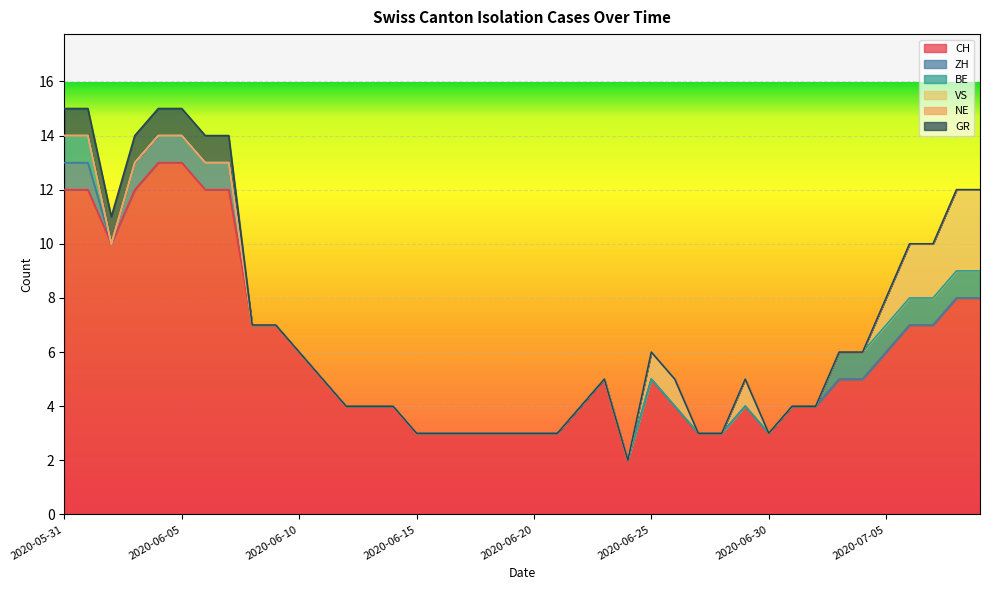

What is the label of the 5th point from the left?

2020-06-04